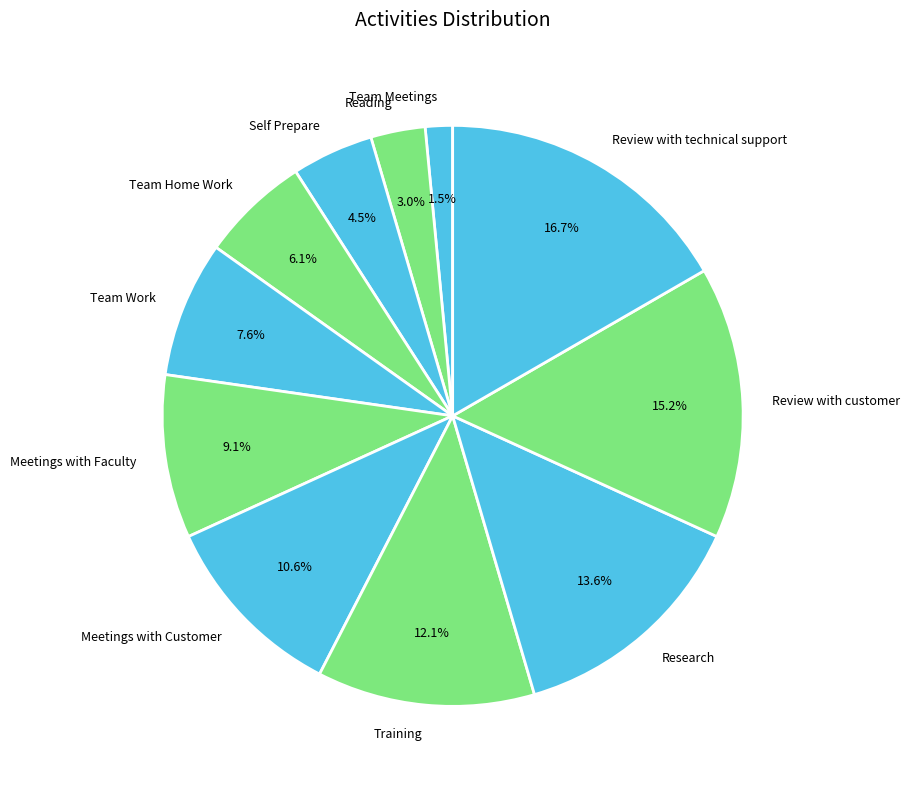

Does any single category account for the majority?

No